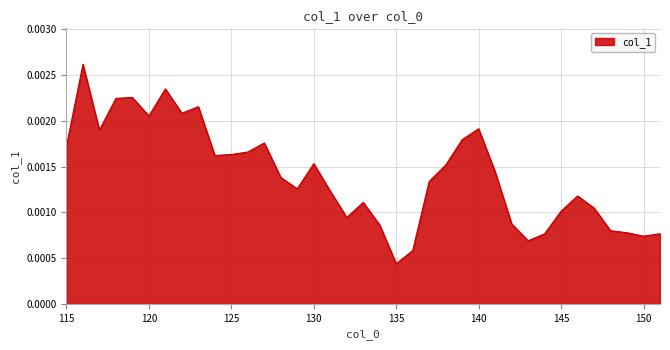

True or false: there are more than 0 points higher than both neighbors.

True